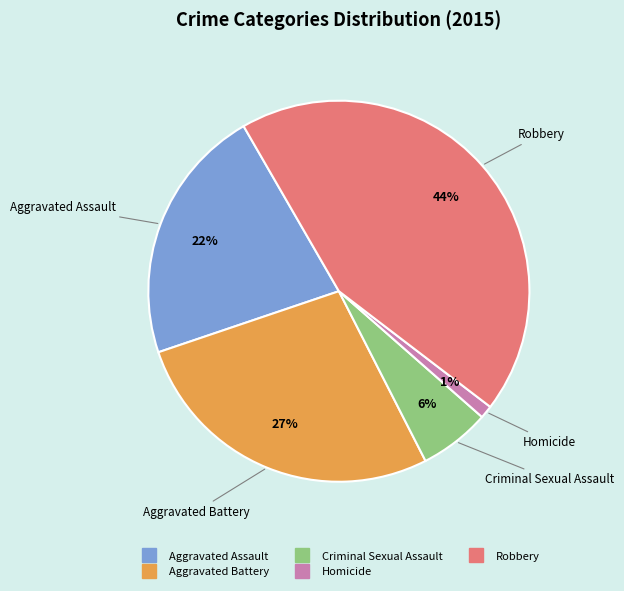

To the nearest percent, what is the average slice percentage?

20%